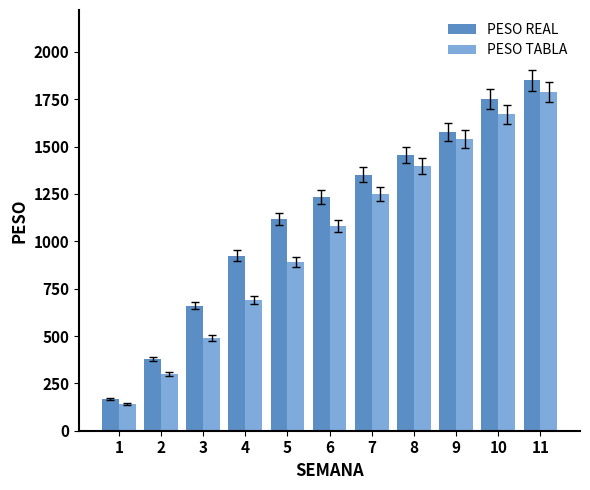

Reading right to left, transcribe all the data shown in this chart.

PESO REAL: 1851.3	1750.2	1576.1	1456.7	1351.4	1235.4	1117.4	924.0	660.9	377.6	165.7
PESO TABLA: 1790.0	1670.0	1540.0	1400.0	1250.0	1080.0	890.0	690.0	490.0	300.0	140.0